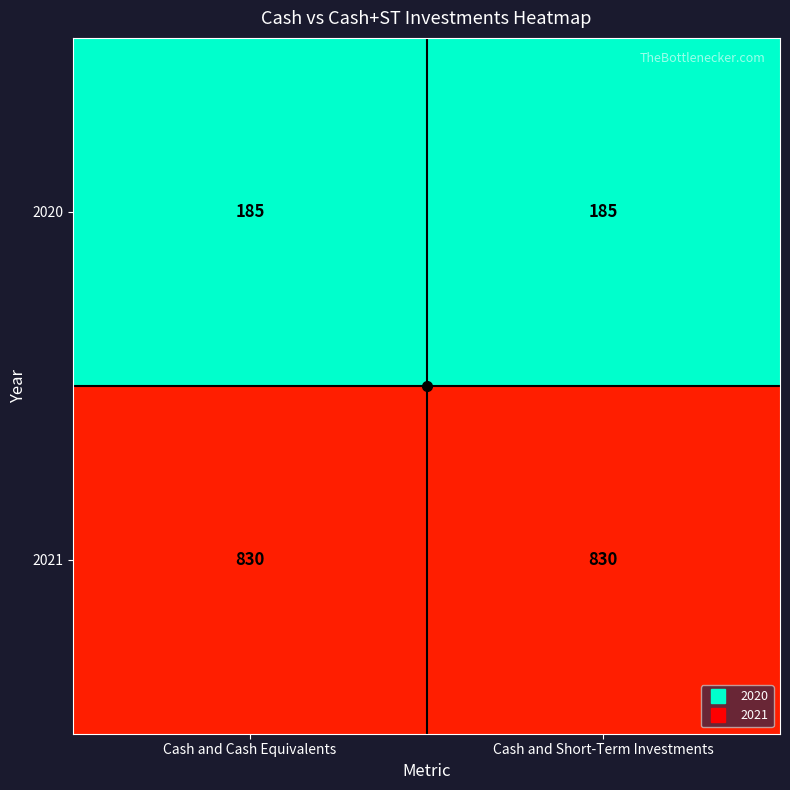

Which series has the largest total across all categories?

2021